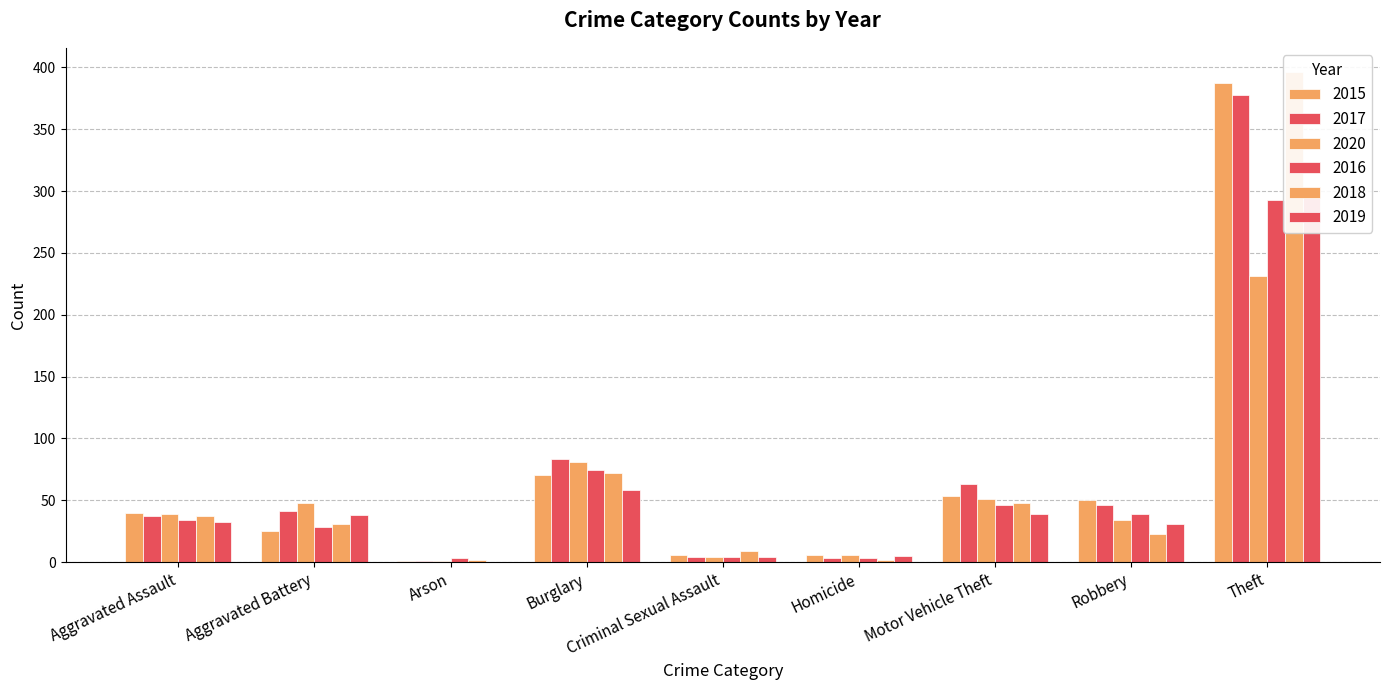

Read the 2017 value at Motor Vehicle Theft, to the nearest 5.

65